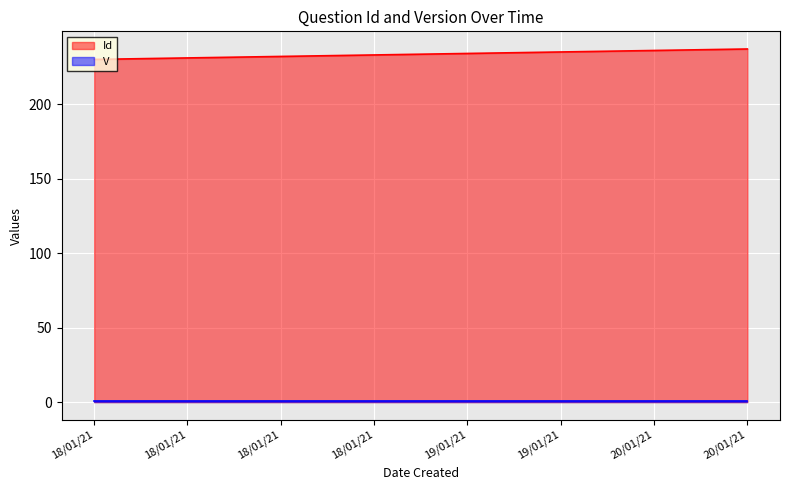

What is the label of the 1st point from the left?

18/01/21